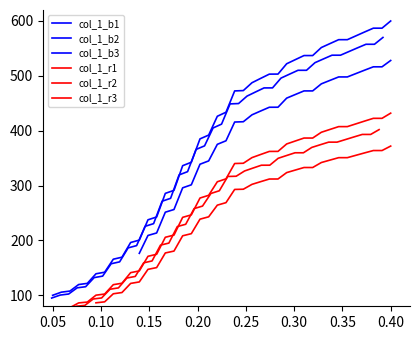

Is this an area chart (filled region under the line)?

No